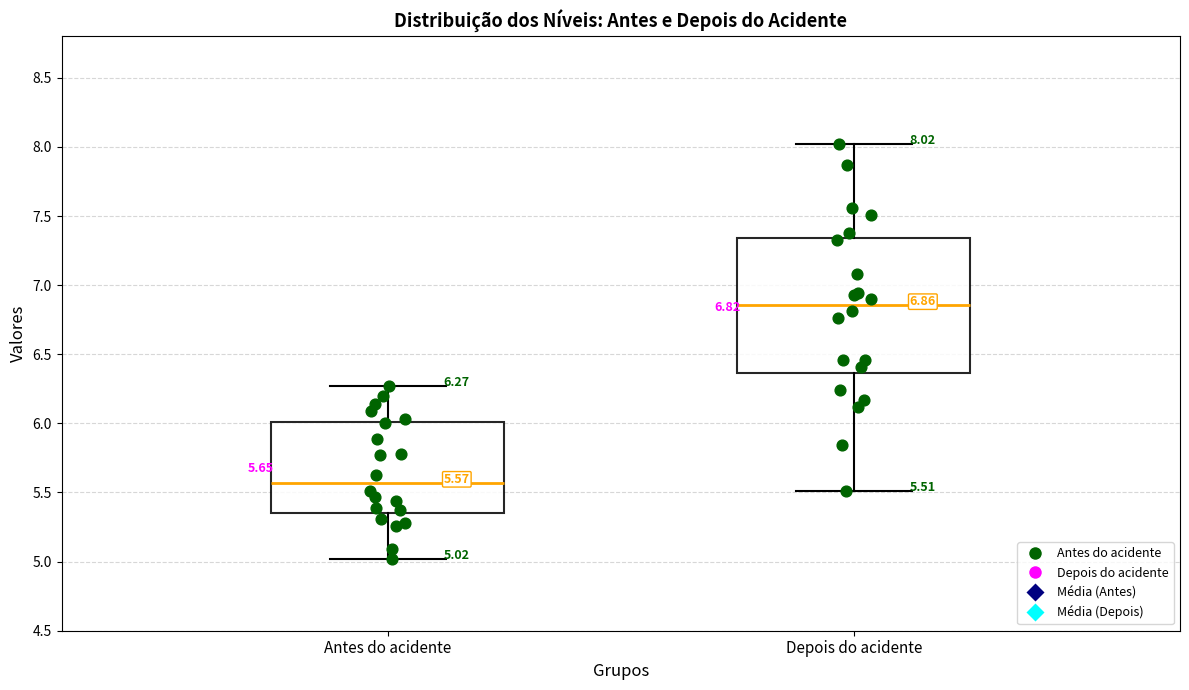

Comparing the boxes themselves (not the whiskers), which one is the tallest?

Depois do acidente